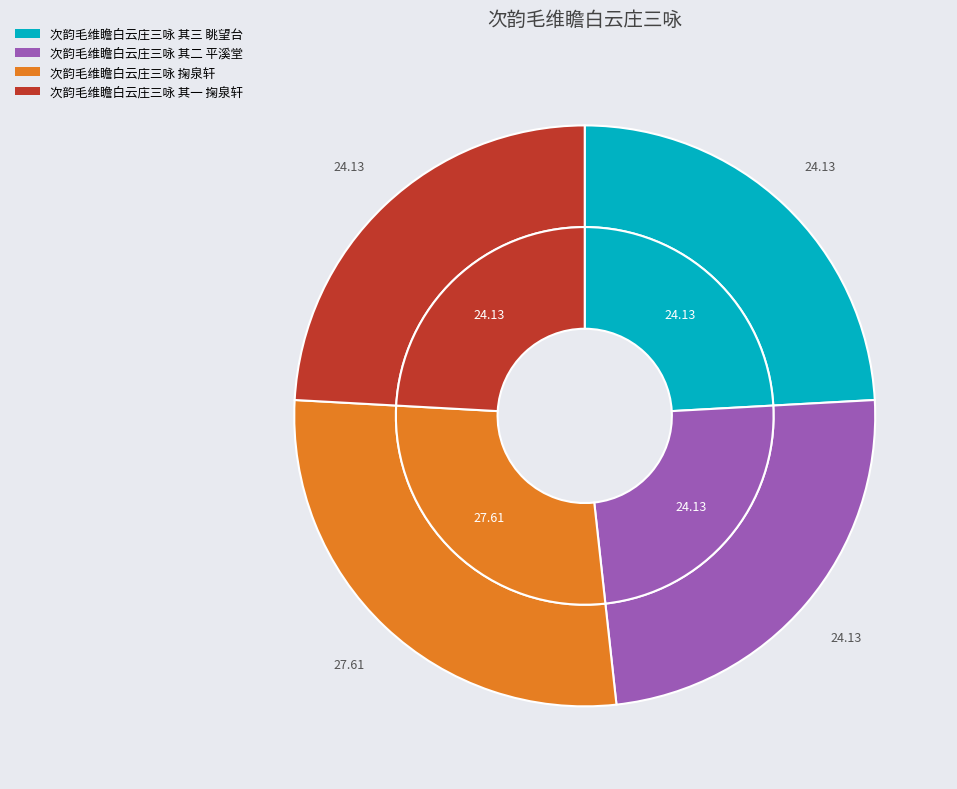

Is it true that 次韵毛维瞻白云庄三咏 其一 掬泉轩 is 24% of the pie?

True